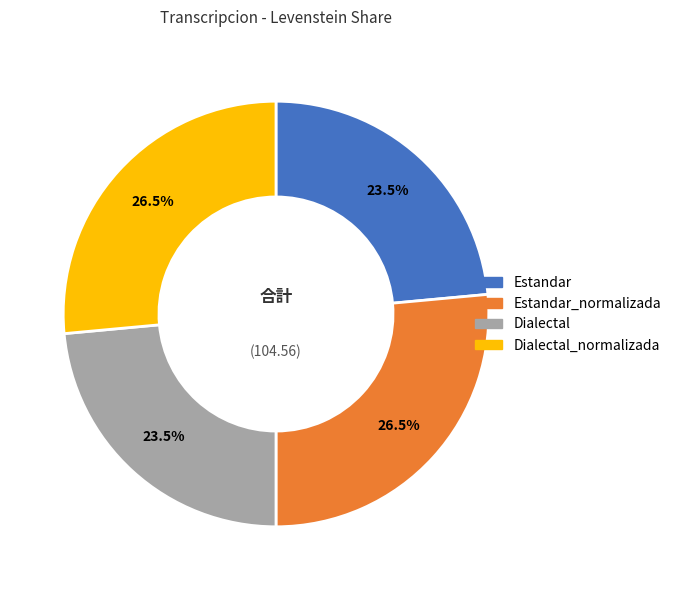

Does any single category account for the majority?

No